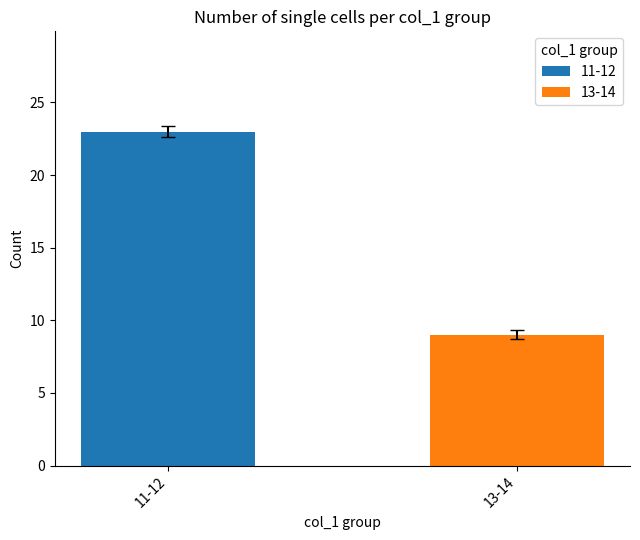

Count the number of categories in the chart.

1